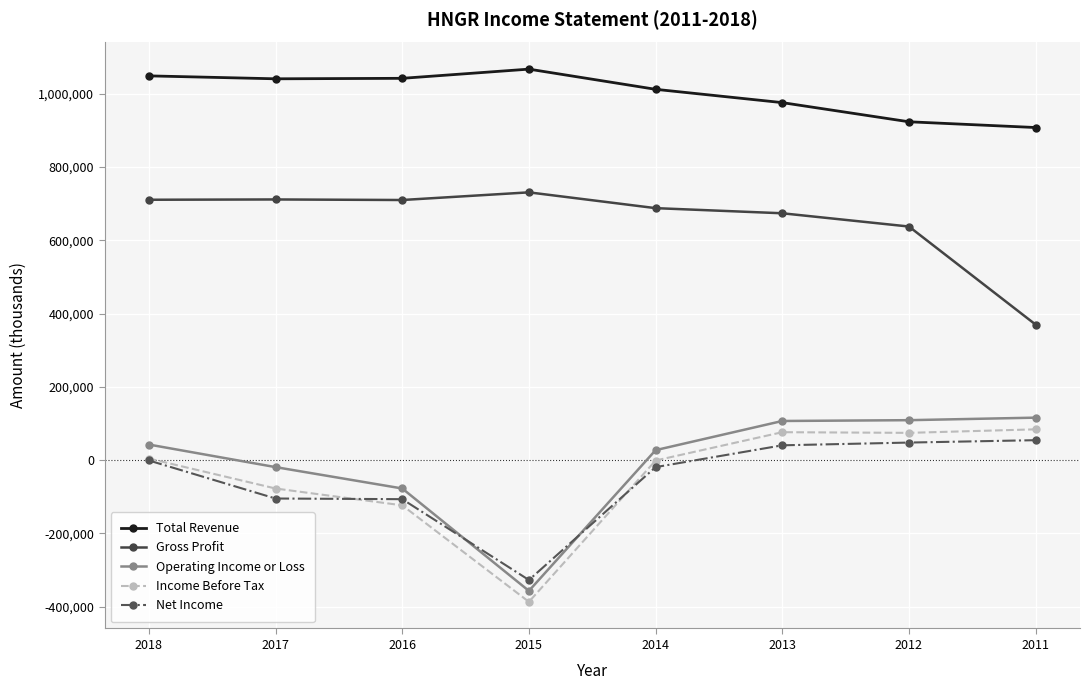

Which series changed the most between 2016 and 2015?

Operating Income or Loss